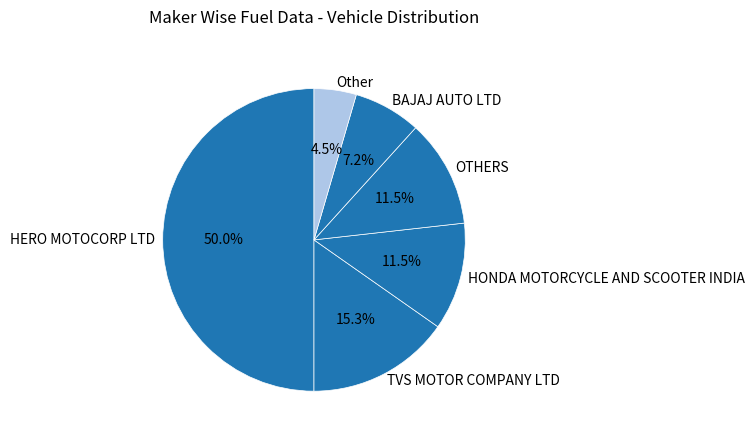

Approximately how many times larger is the value at BAJAJ AUTO LTD compared to TVS MOTOR COMPANY LTD?

0.5